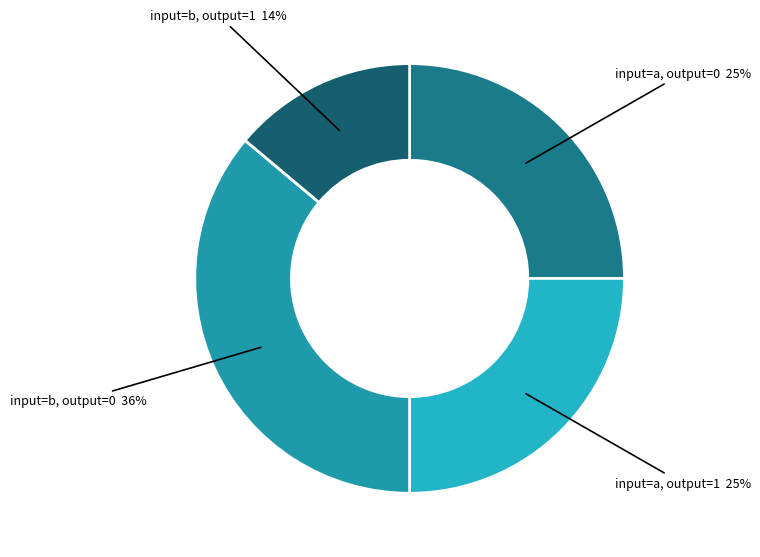

Is there any slice that represents more than half of the pie?

No